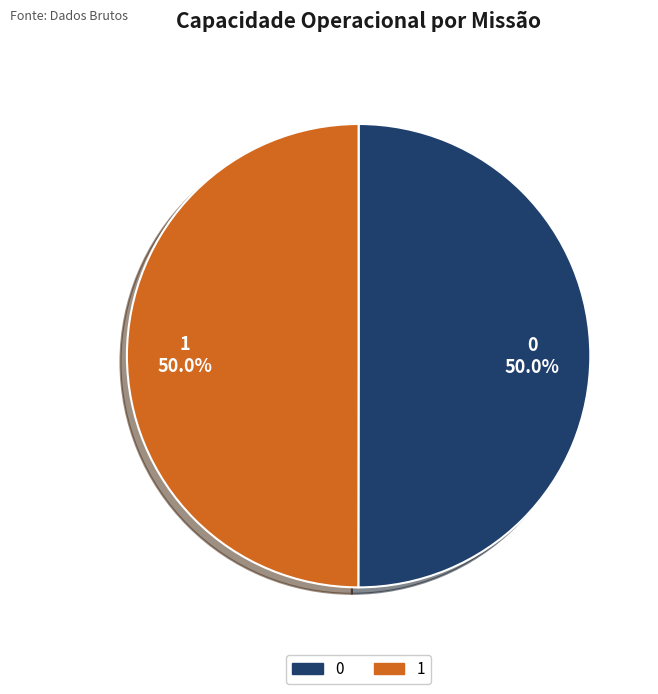

What is the total percentage of 0 and 1?

100.0%